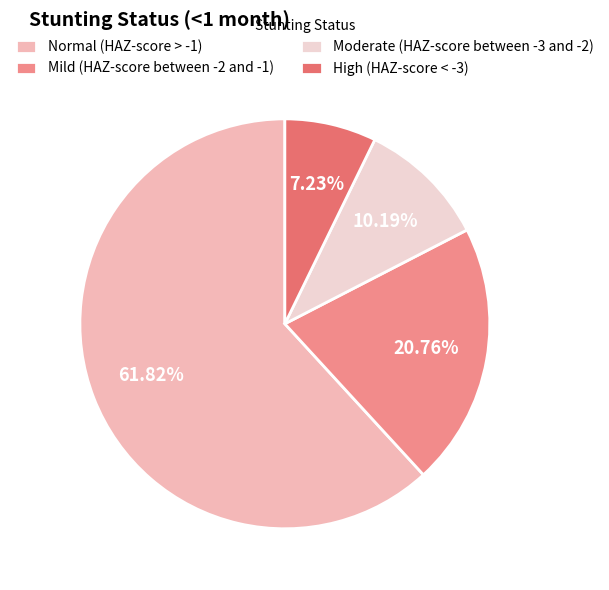

Which category has the biggest portion of the pie?

Normal (HAZ-score > -1)